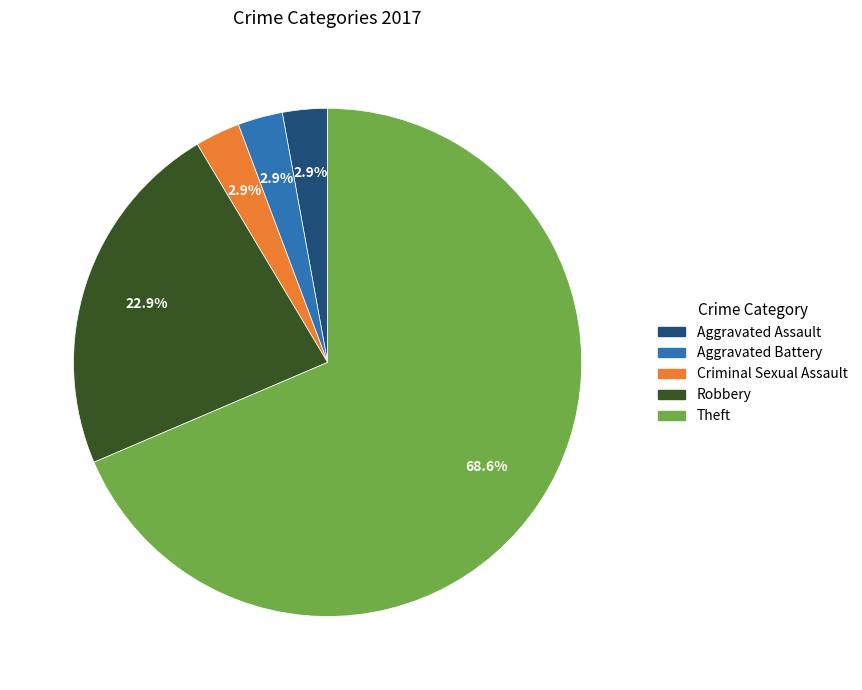

Combined, do Robbery and Aggravated Assault account for over 50%?

No